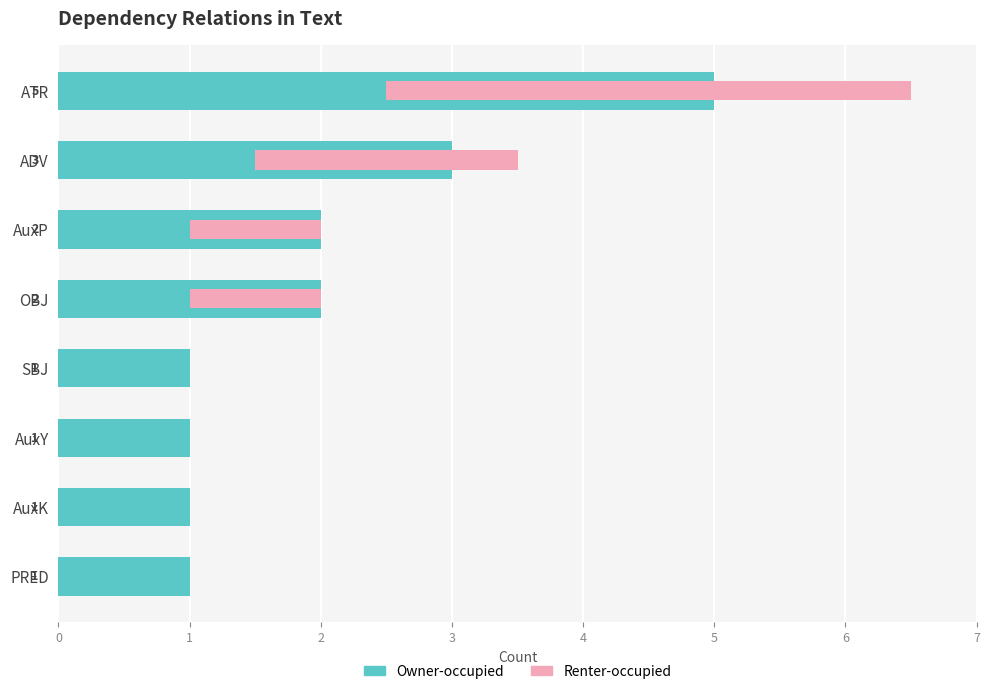

What is the difference between the Owner-occupied values at ADV and OBJ?

1